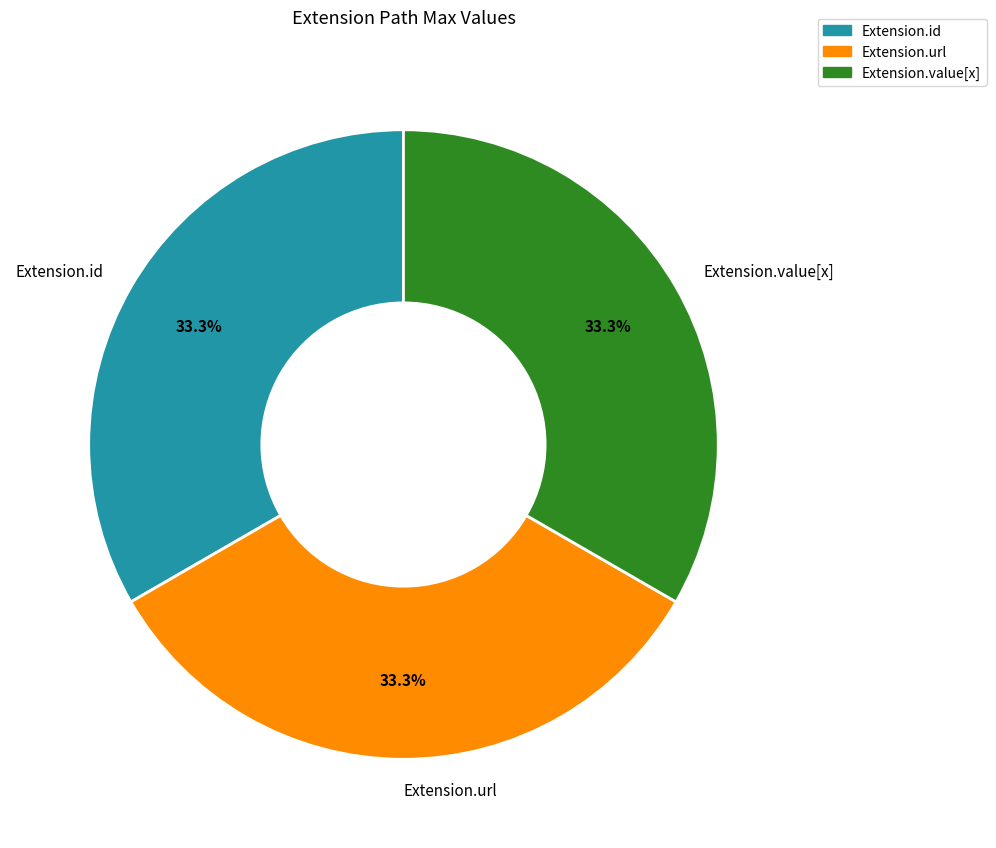

Is Extension.id the majority of the pie?

No